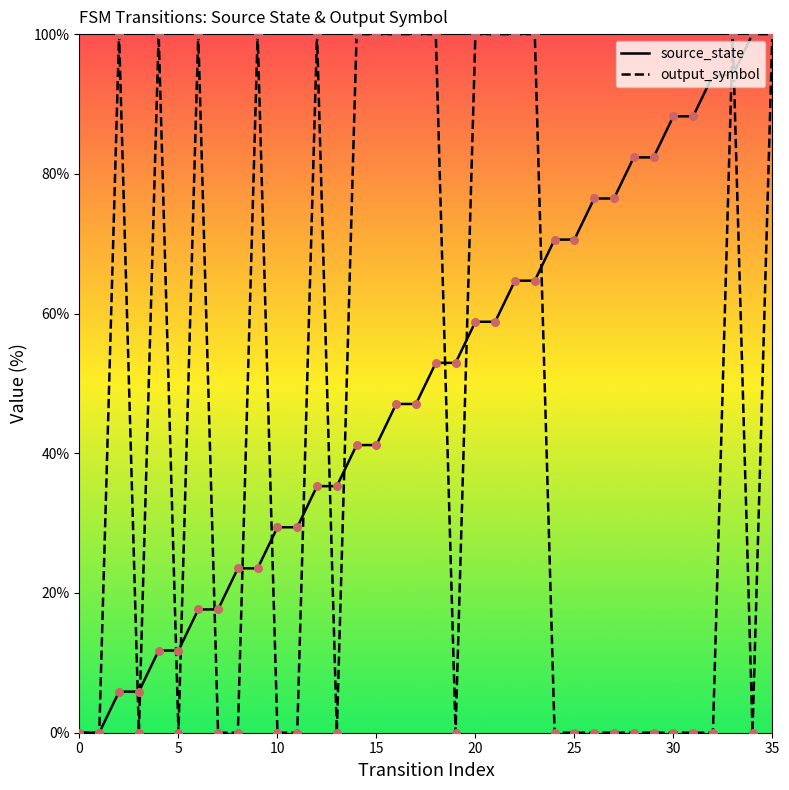

What is the total value across all series at 17?

147.1